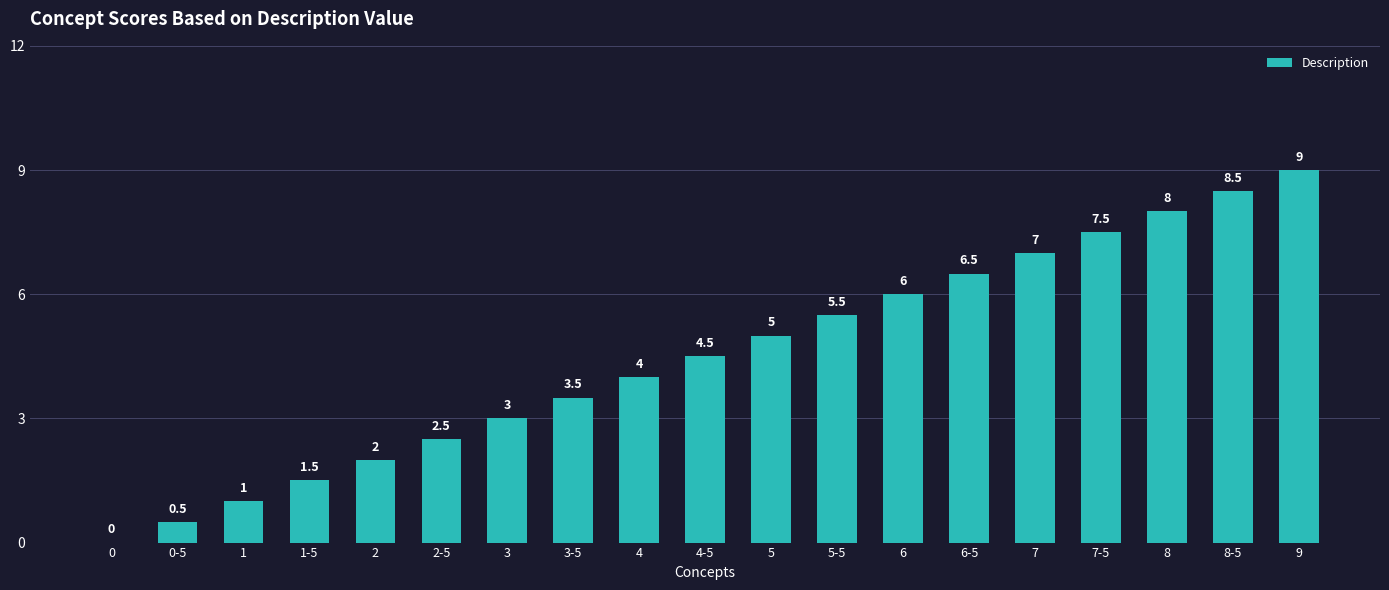

Reading left to right, transcribe all the data shown in this chart.

0.0	0.5	1.0	1.5	2.0	2.5	3.0	3.5	4.0	4.5	5.0	5.5	6.0	6.5	7.0	7.5	8.0	8.5	9.0